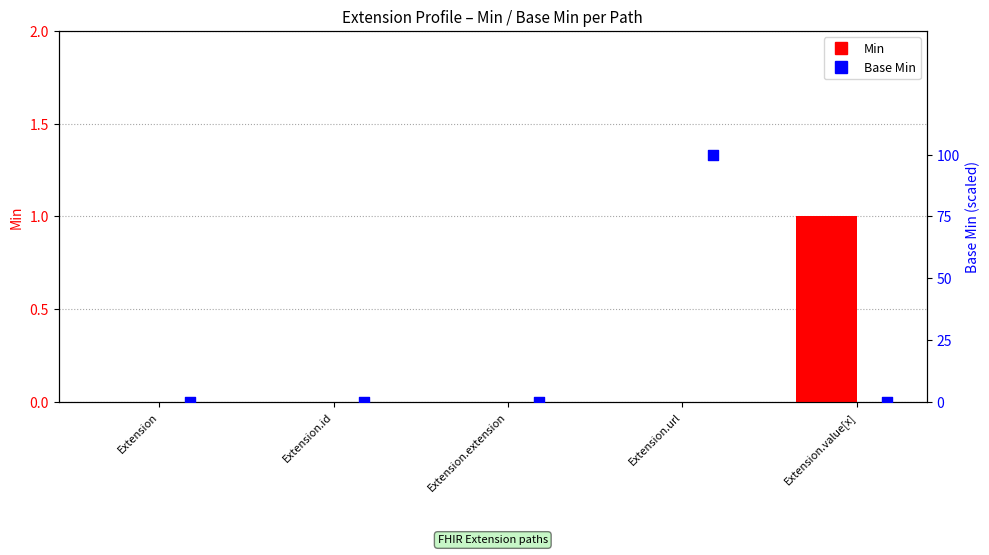

Which series has the largest total across all categories?

Base Min